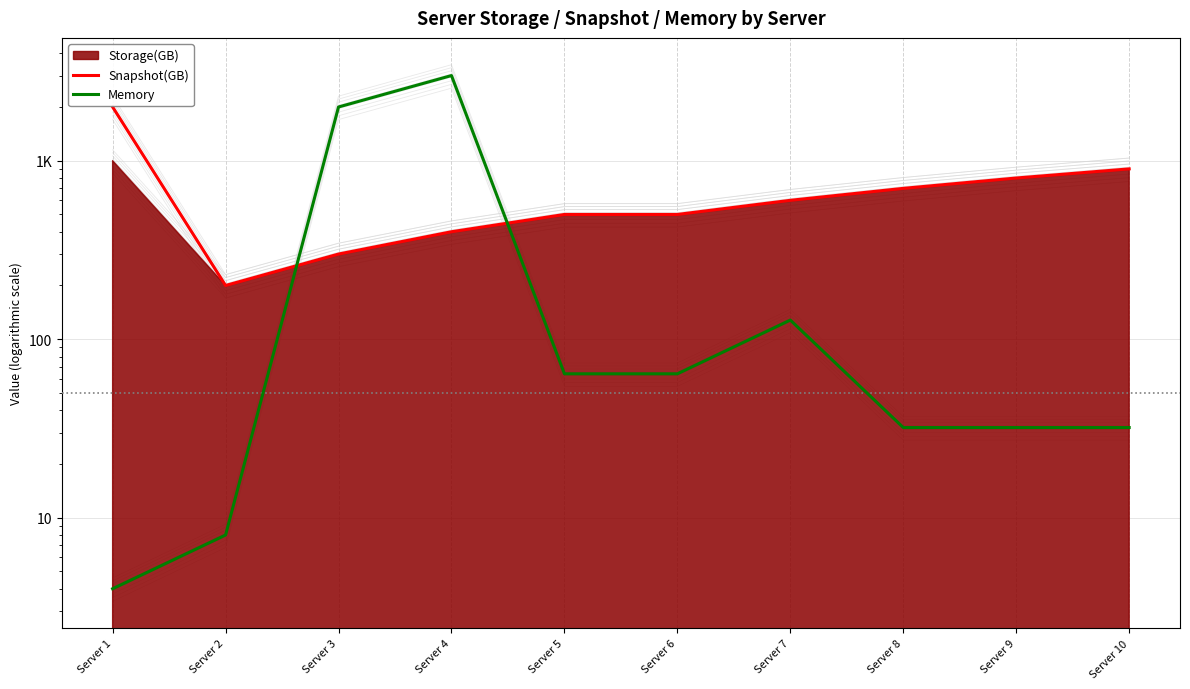

What is the highest value of the Snapshot(GB) series?

2000.5